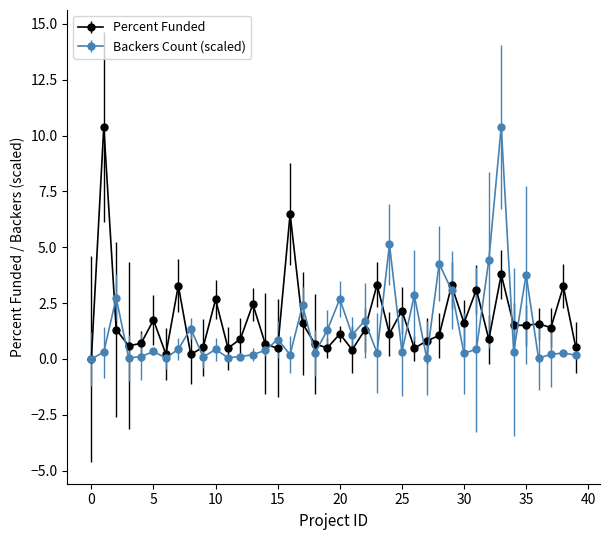

What is the value of the Percent Funded point at the 18th from the left?

1.6